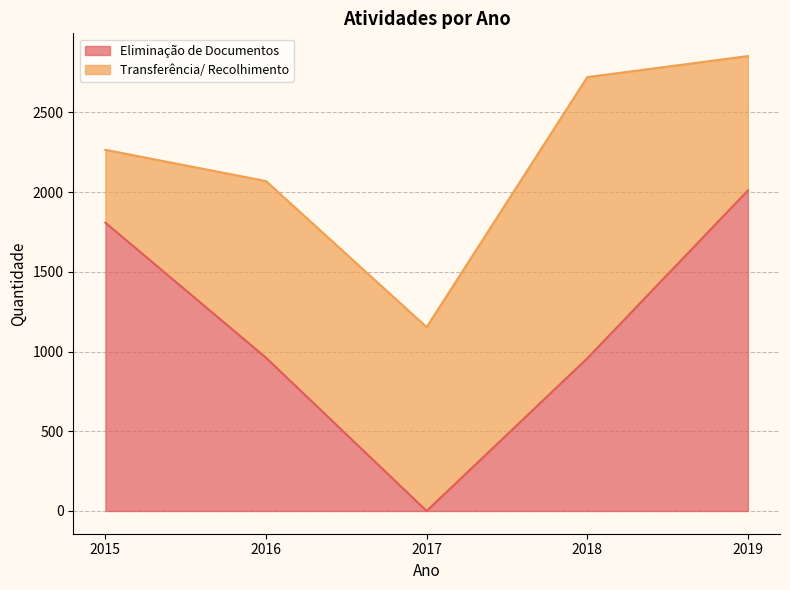

What is the change in value from 2016 to 2018?

-4